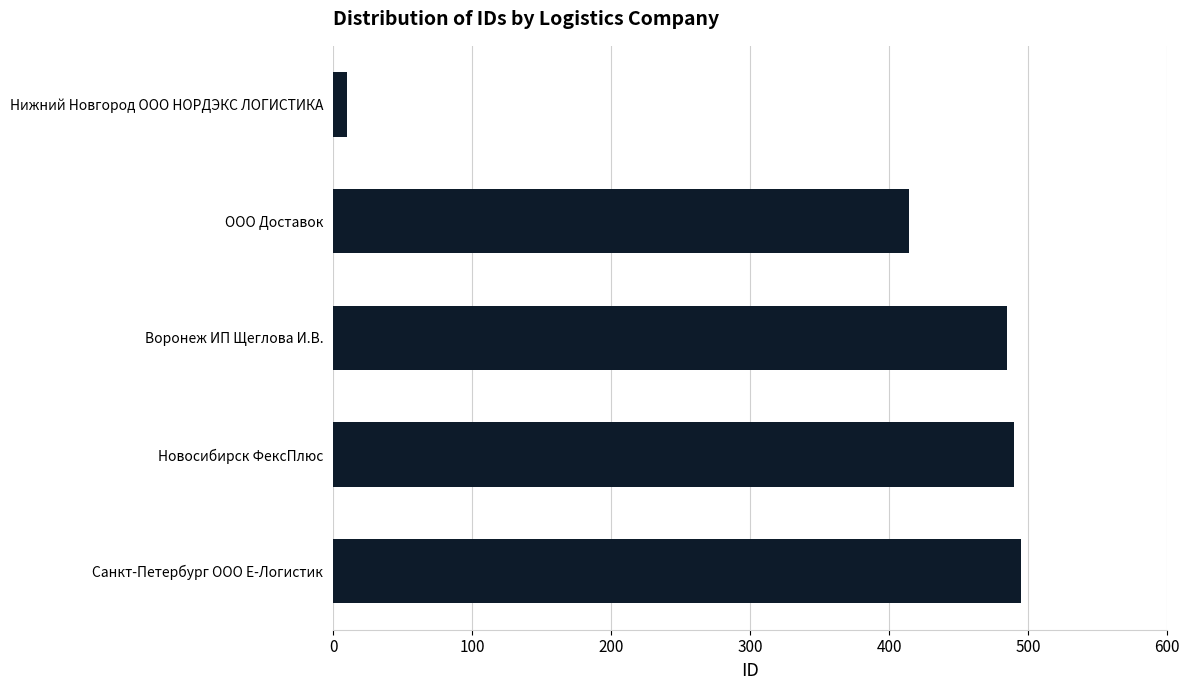

What is the label of the 3rd bar from the bottom?

Воронеж ИП Щеглова И.В.